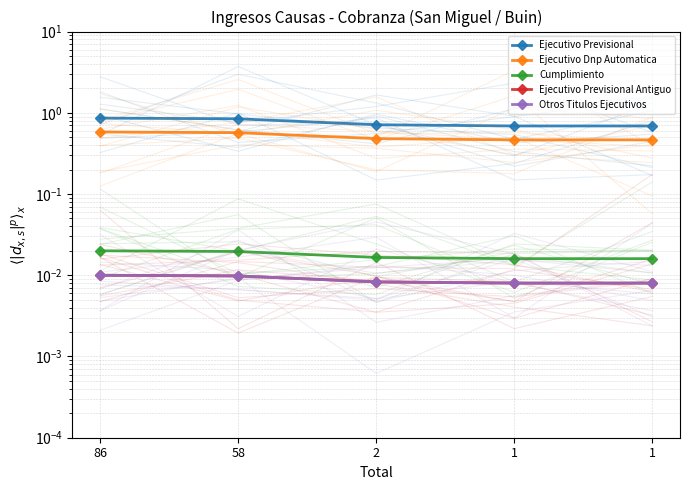

Is it true that Ejecutivo Previsional equals 0.4 at 58?

False